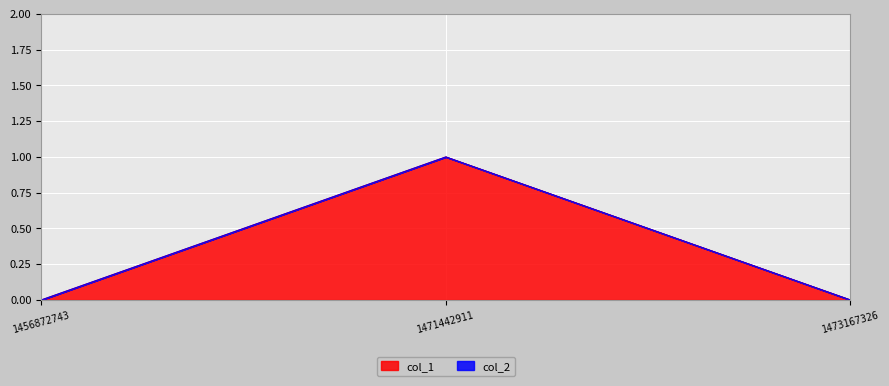

List the labels in order of value, largest first.

1471442911, 1456872743, 1473167326